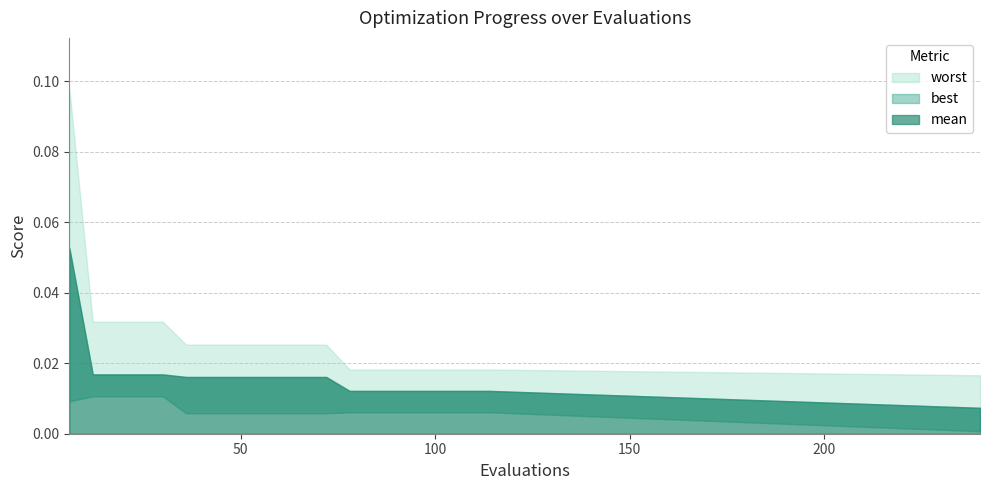

Which has a higher value, 96 or 66?

66